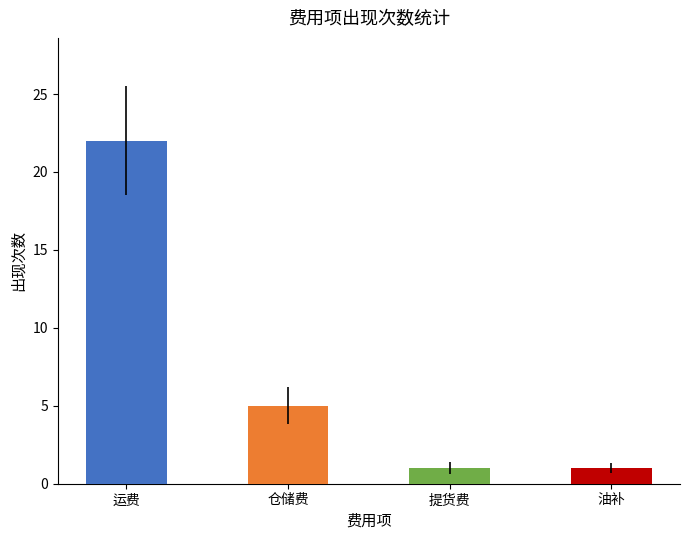

Which has a higher value, 运费 or 仓储费?

运费